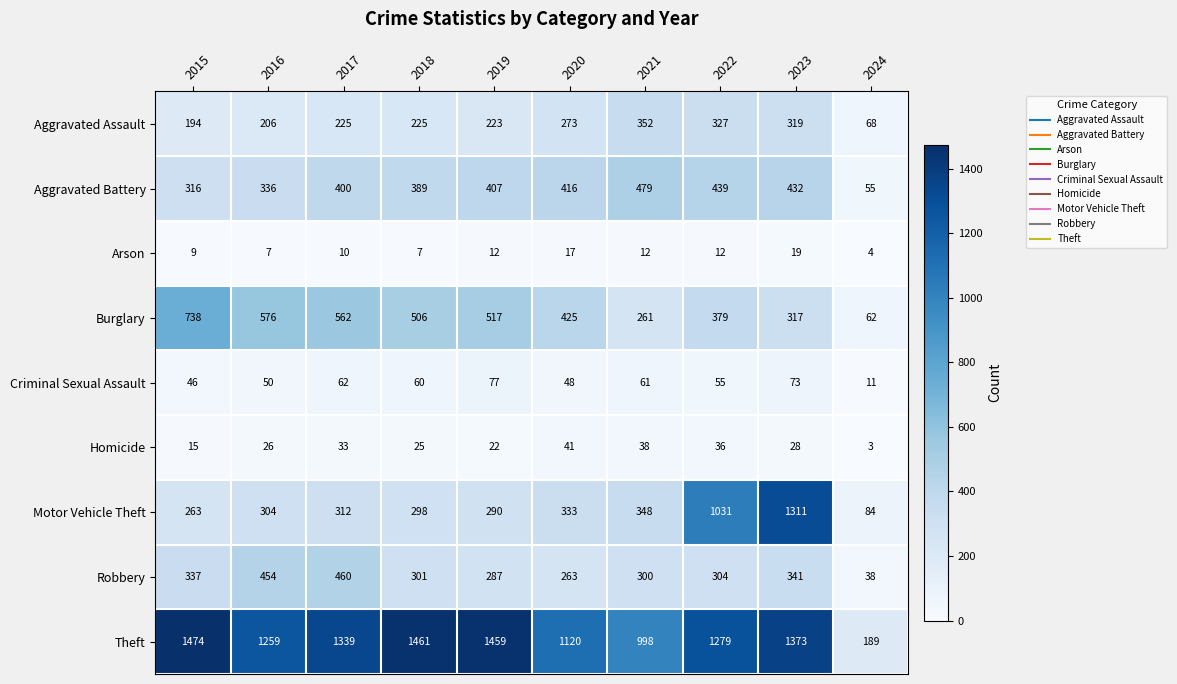

What is the difference between the second highest and second lowest values in the Aggravated Battery series?

123